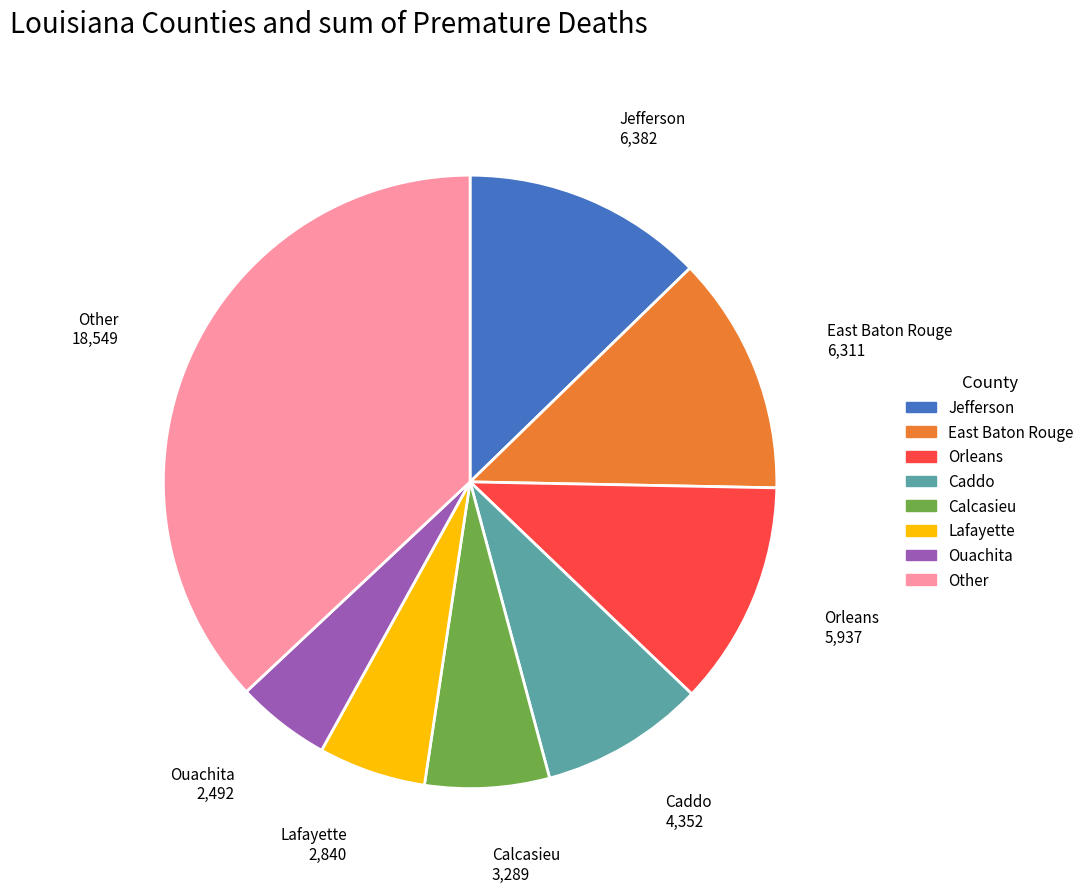

Is there a majority slice in this chart?

No